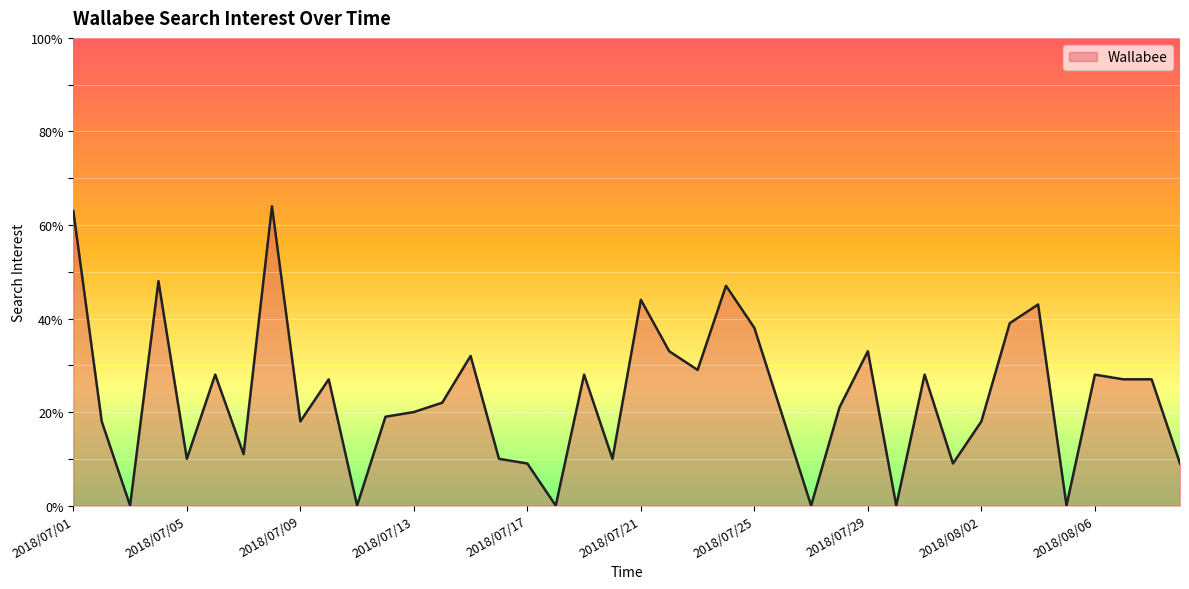

What is the sum of all values?

929